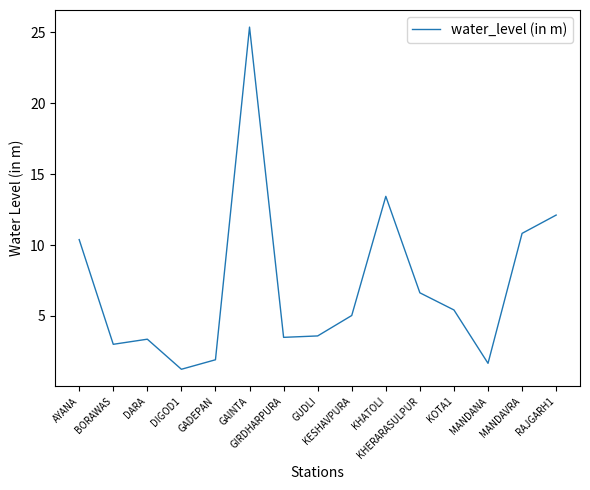

What is the difference between the maximum and minimum values?

24.1